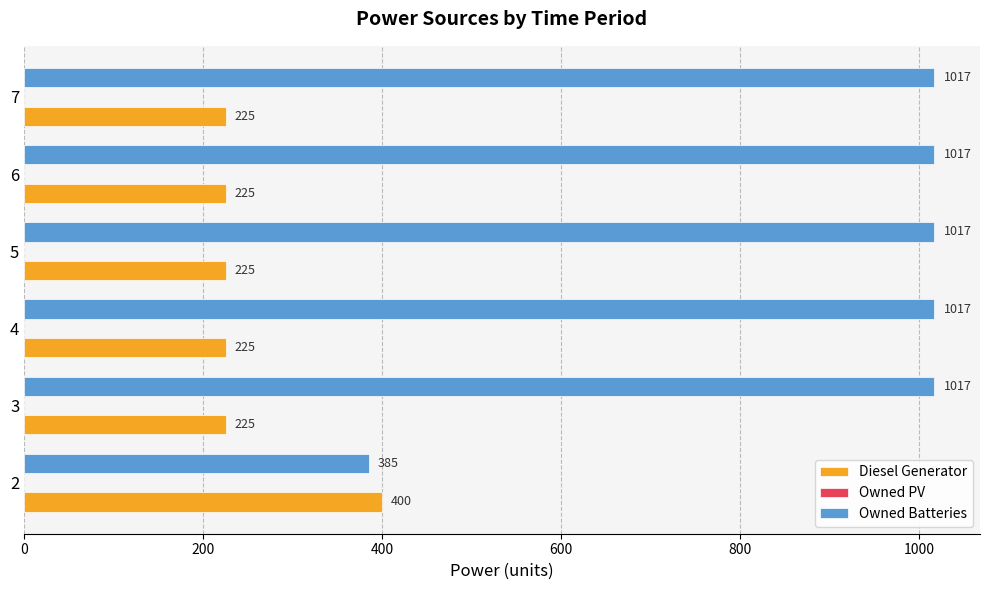

Which series has the largest range (max minus min)?

Owned Batteries